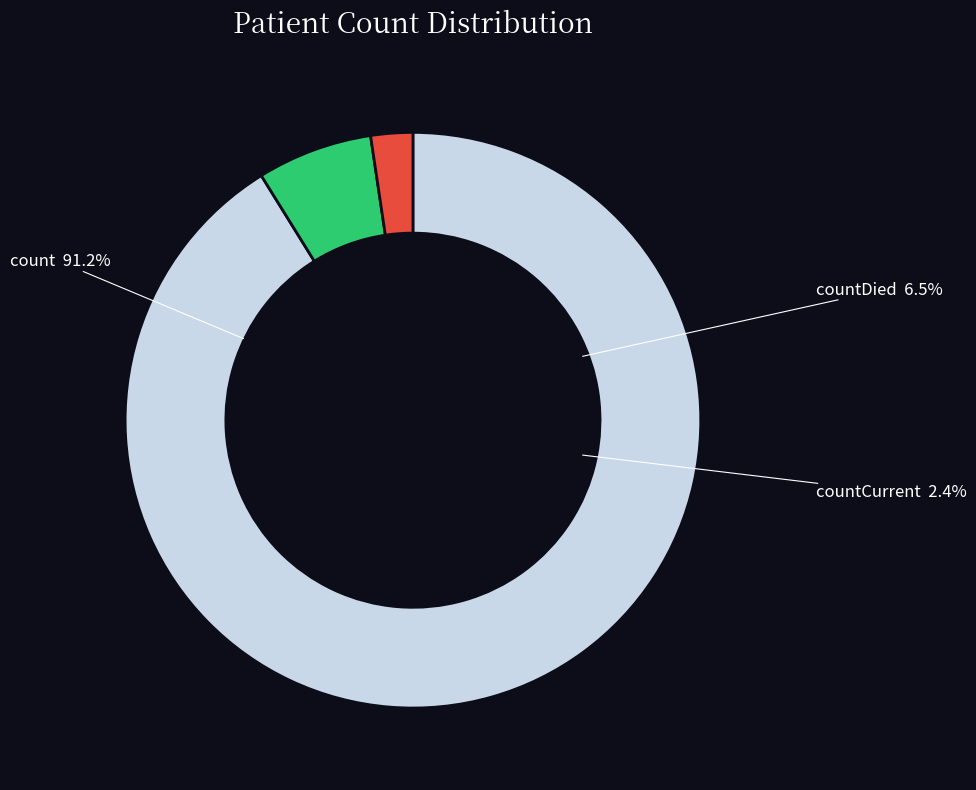

The countDied slice represents 6% of the pie. True or false?

True